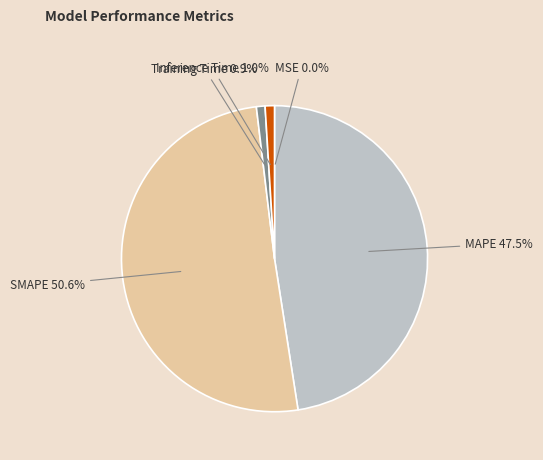

What is the majority slice?

SMAPE